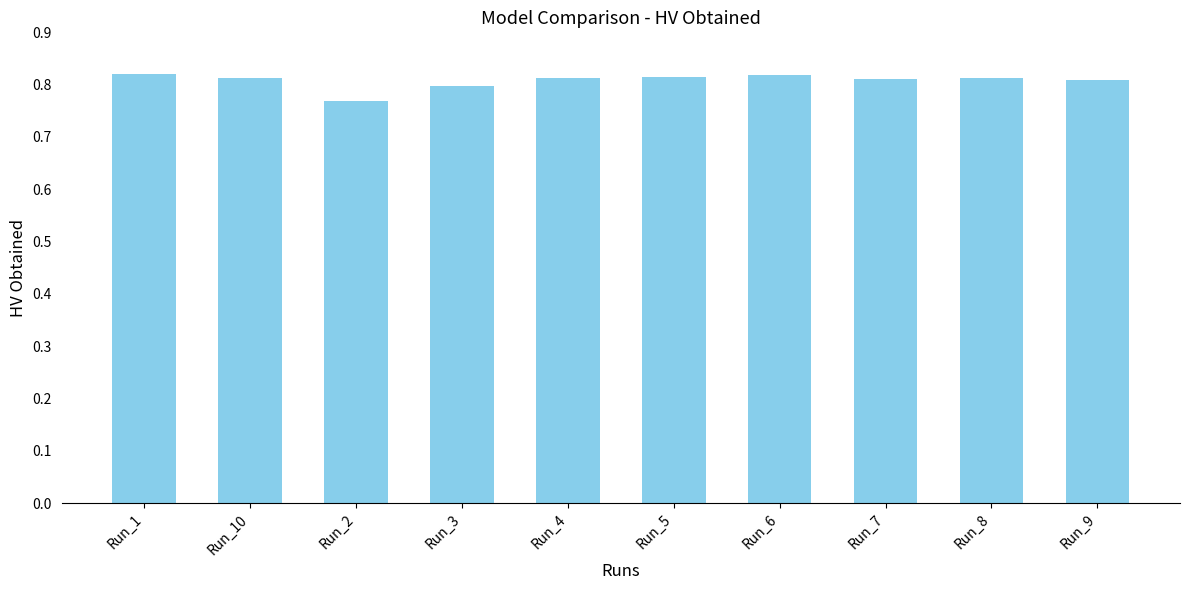

What position from the right is Run_5?

5